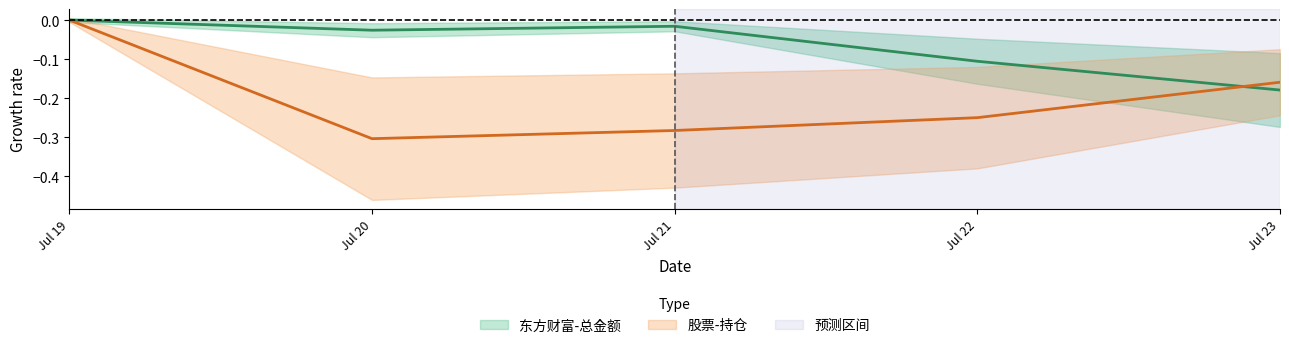

How many lines are shown in the chart?

2